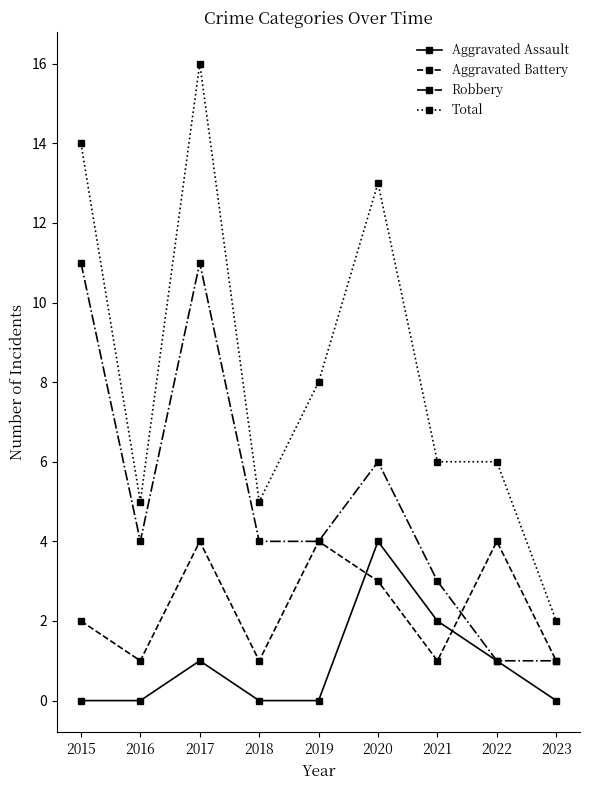

At which category does Aggravated Battery reach its first local peak?

2017